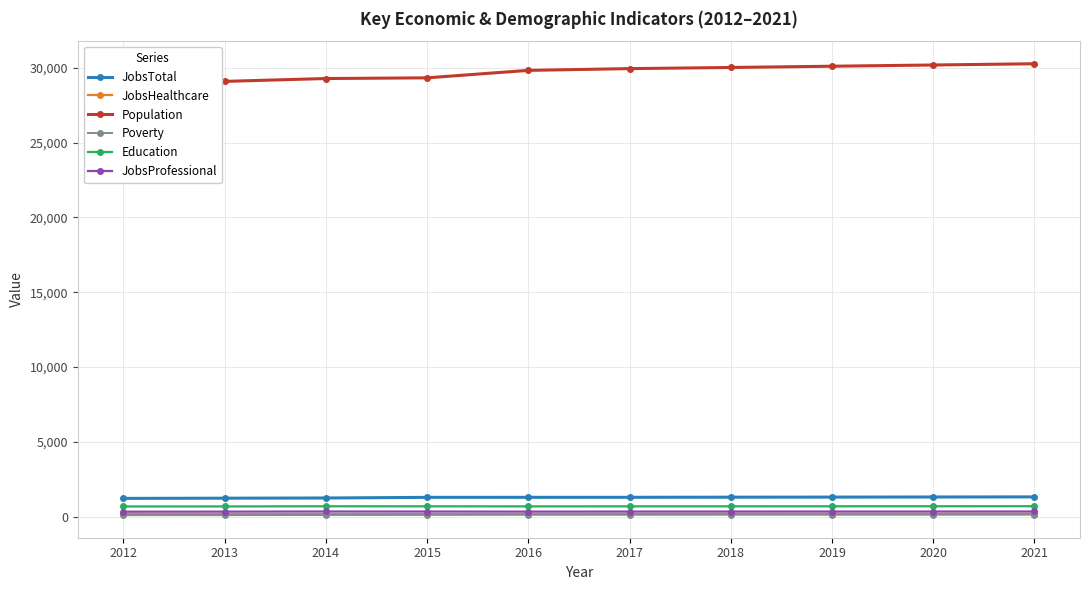

Reading left to right, list all the values displayed in this chart.

JobsTotal: 2012=1227	2013=1240	2014=1253	2015=1296	2016=1298	2017=1299	2018=1307	2019=1313	2020=1320	2021=1327
JobsHealthcare: 2012=182	2013=176	2014=187	2015=184	2016=192	2017=194	2018=196	2019=197	2020=199	2021=201
Population: 2012=27975	2013=29084	2014=29275	2015=29321	2016=29820	2017=29937	2018=30013	2019=30097	2020=30179	2021=30262
Poverty: 2012=109	2013=107	2014=118	2015=123	2016=131	2017=132	2018=134	2019=135	2020=137	2021=139
Education: 2012=687	2013=689	2014=700	2015=697	2016=693	2017=695	2018=697	2019=699	2020=701	2021=703
JobsProfessional: 2012=338	2013=342	2014=352	2015=348	2016=345	2017=348	2018=348	2019=349	2020=350	2021=351